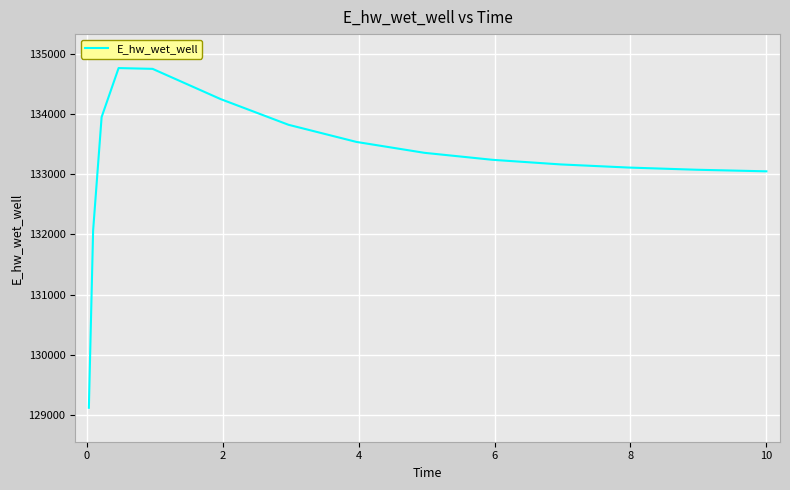

What is the difference between the maximum and minimum values?

5643.2